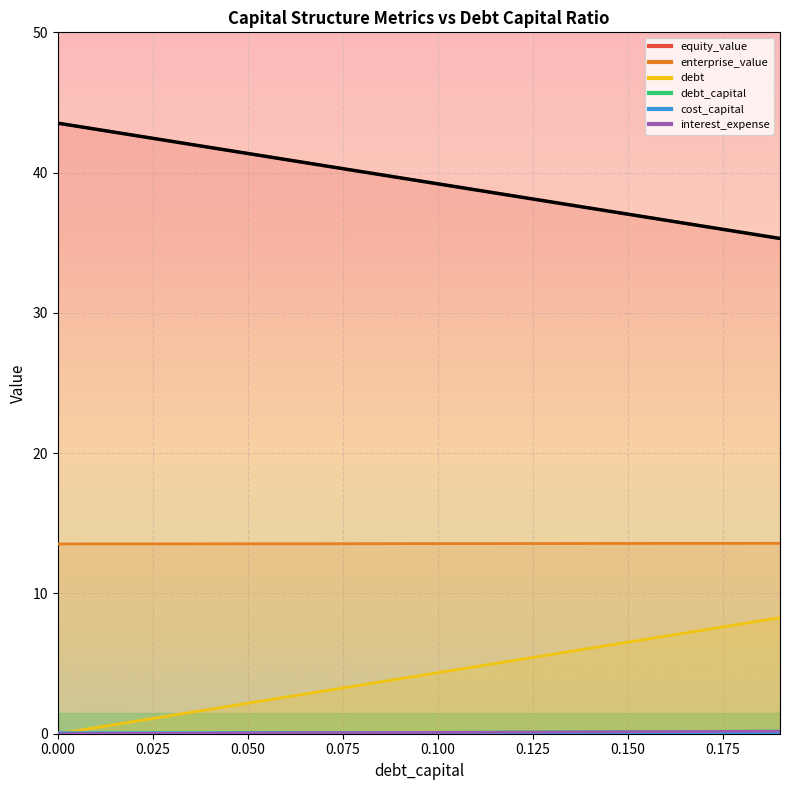

Is this an area chart (filled region under the line)?

No